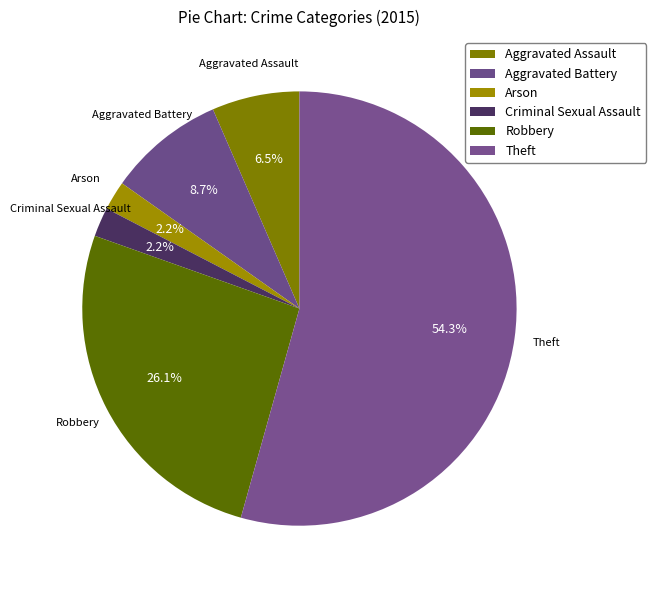

How many slices are in this pie chart?

6